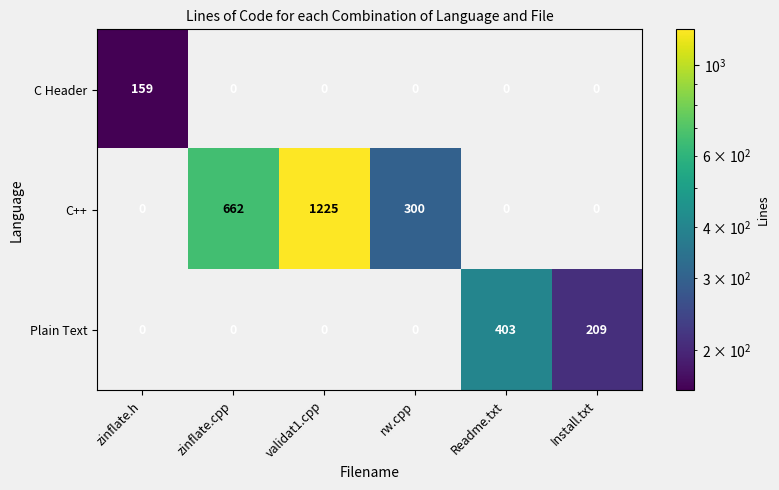

Reading right to left, what are all the values shown in this chart?

C Header: Install.txt=0	Readme.txt=0	rw.cpp=0	validat1.cpp=0	zinflate.cpp=0	zinflate.h=159
C++: Install.txt=0	Readme.txt=0	rw.cpp=300	validat1.cpp=1225	zinflate.cpp=662	zinflate.h=0
Plain Text: Install.txt=209	Readme.txt=403	rw.cpp=0	validat1.cpp=0	zinflate.cpp=0	zinflate.h=0